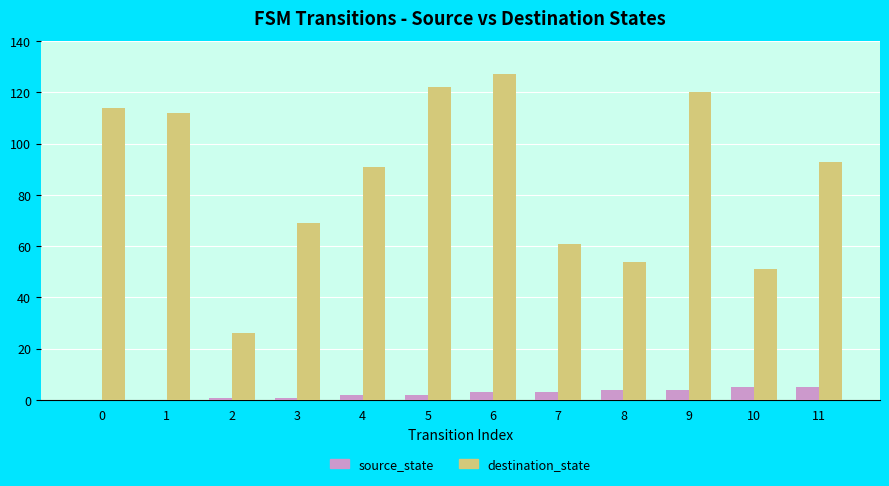

What is the highest value of the destination_state series?

127